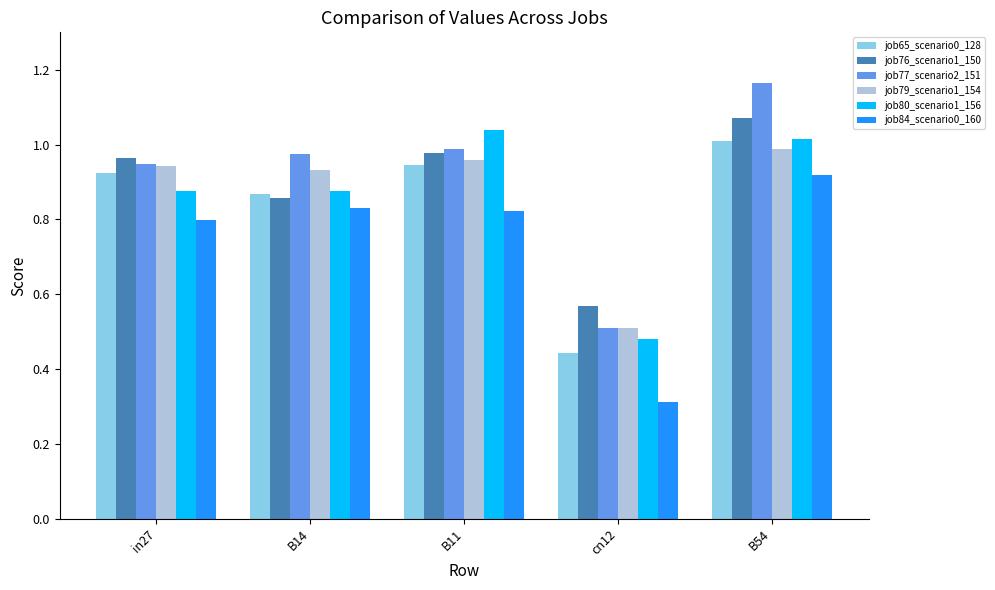

Is it true that job80_scenario1_156 equals 1.0 at B54?

True